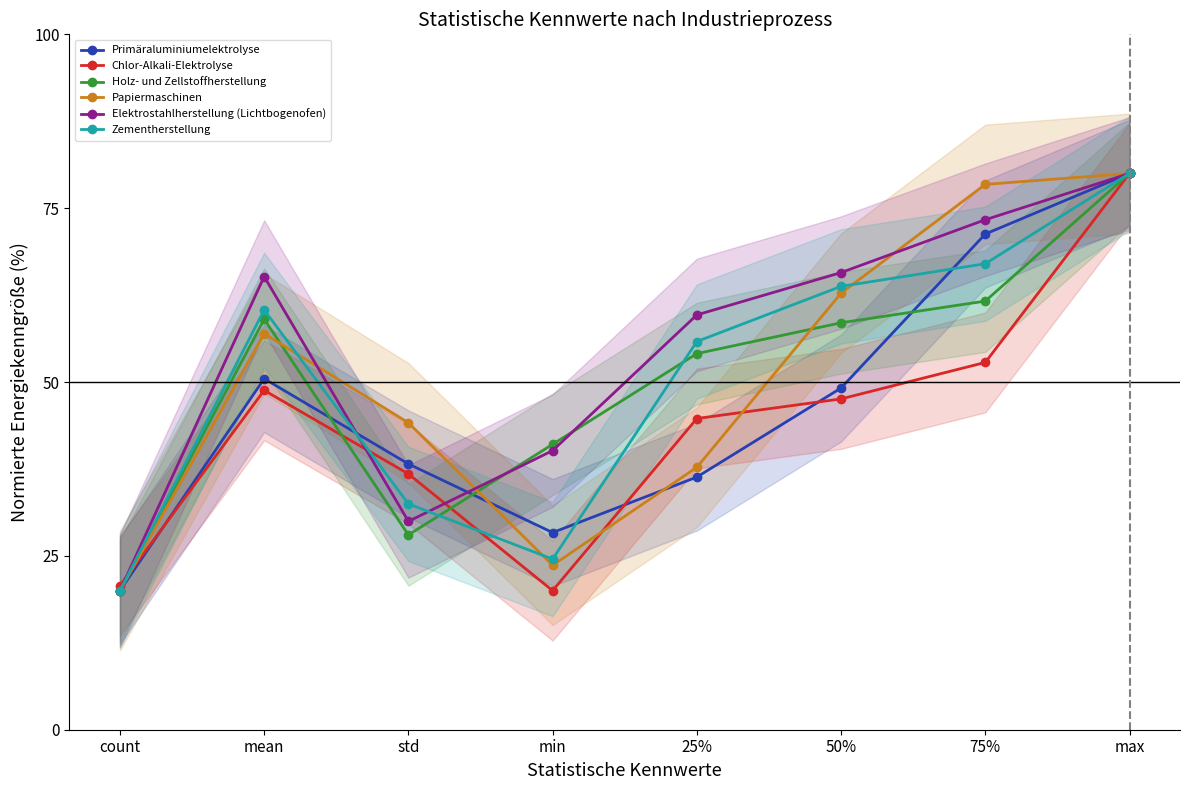

What is the sum of the Holz- und Zellstoffherstellung values at max and min?

121.0